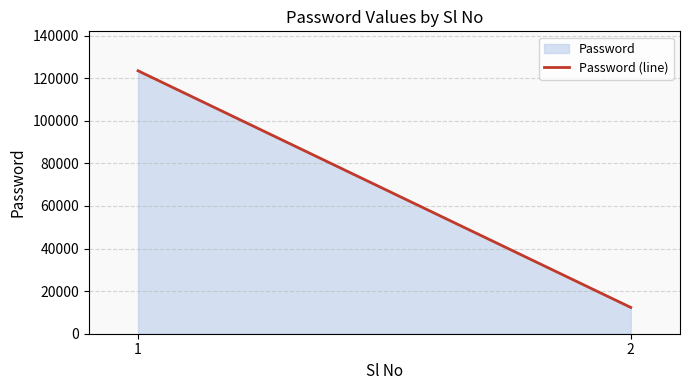

List the labels in order of value, smallest first.

2, 1